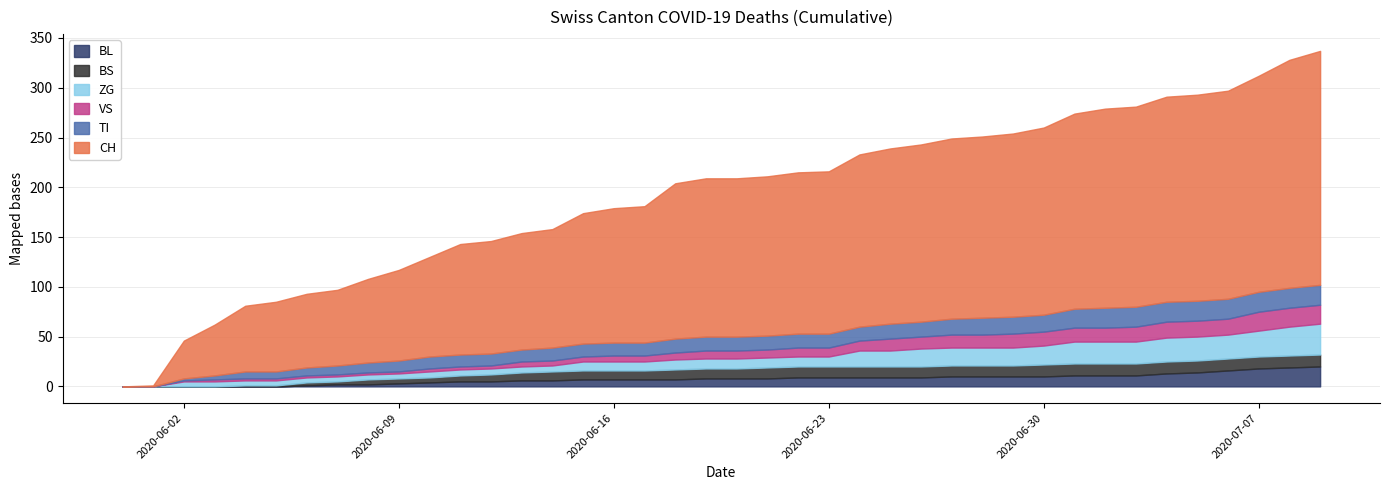

What is the difference between the maximum and minimum values in the TI series?

20